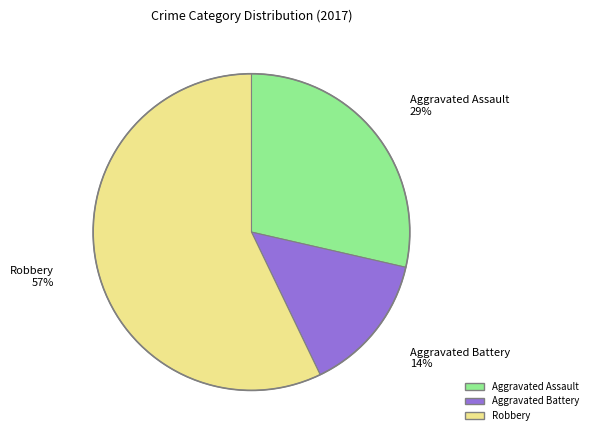

Rank the categories by value from highest to lowest.

Robbery, Aggravated Assault, Aggravated Battery